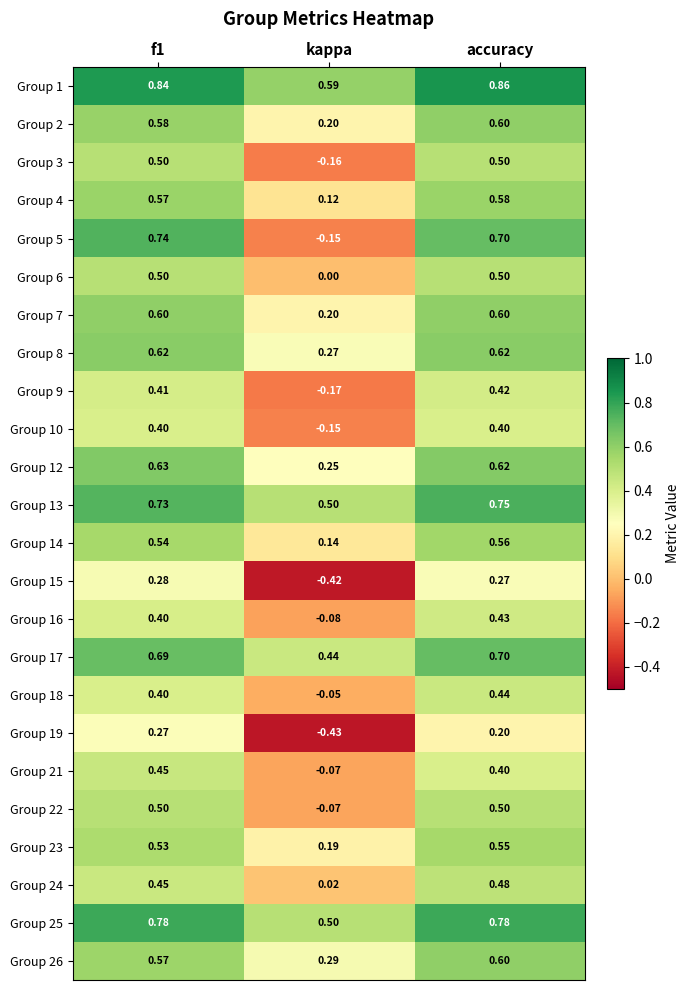

Is the value of Group 18 at accuracy greater than the value of Group 22 at kappa?

Yes